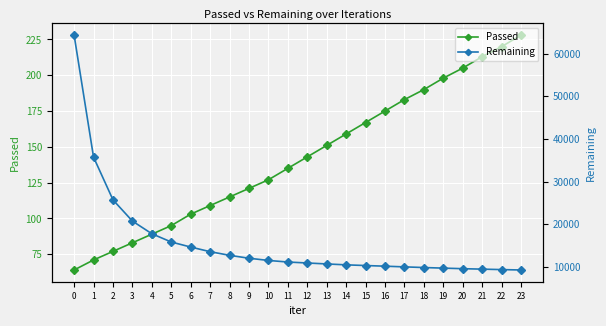

At which label does Remaining reach its minimum?

23